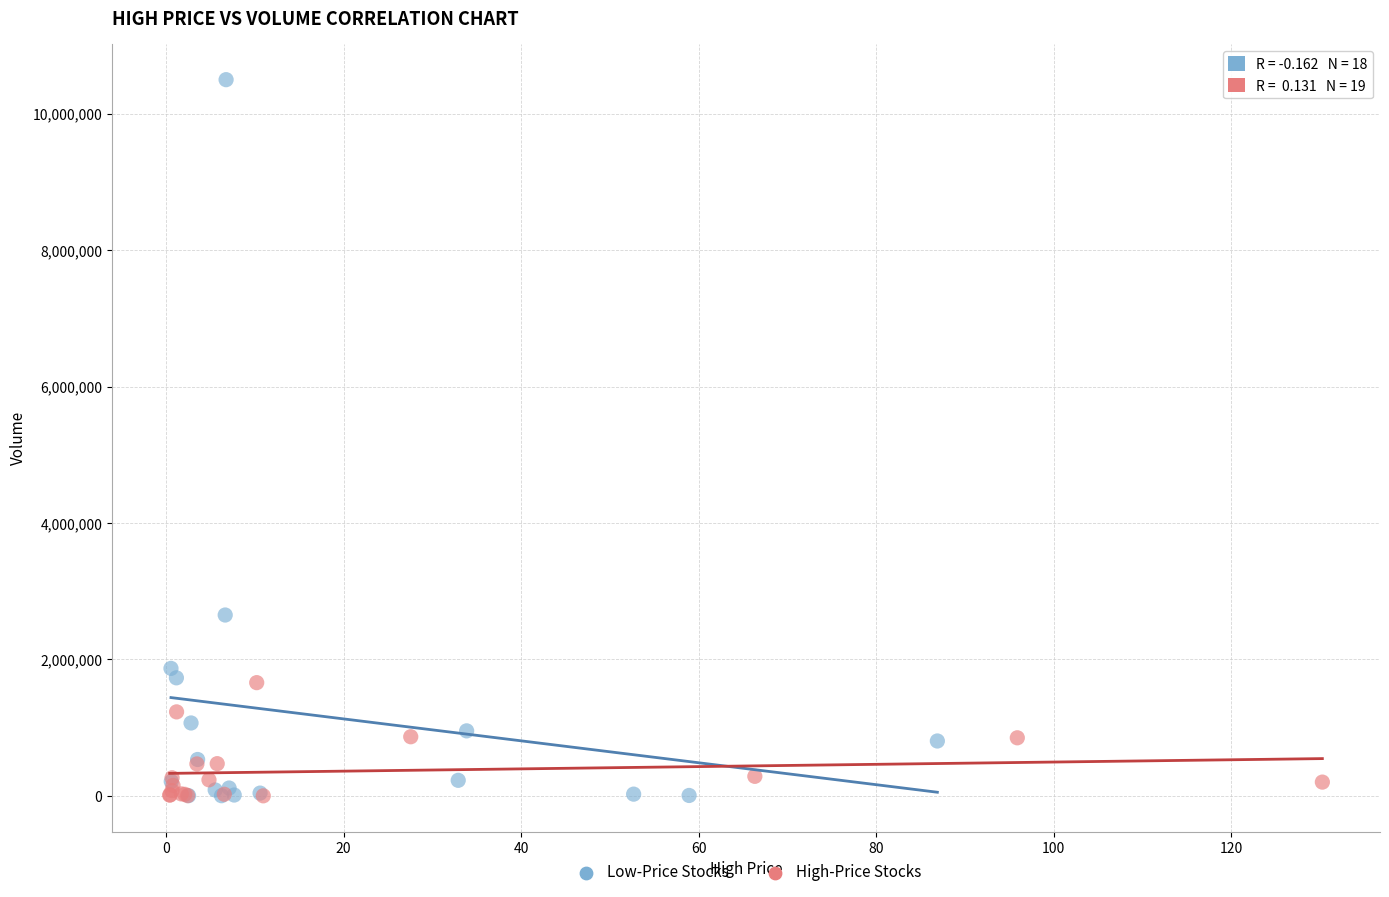

Which series has the largest Y range (max minus min)?

Low-Price Stocks